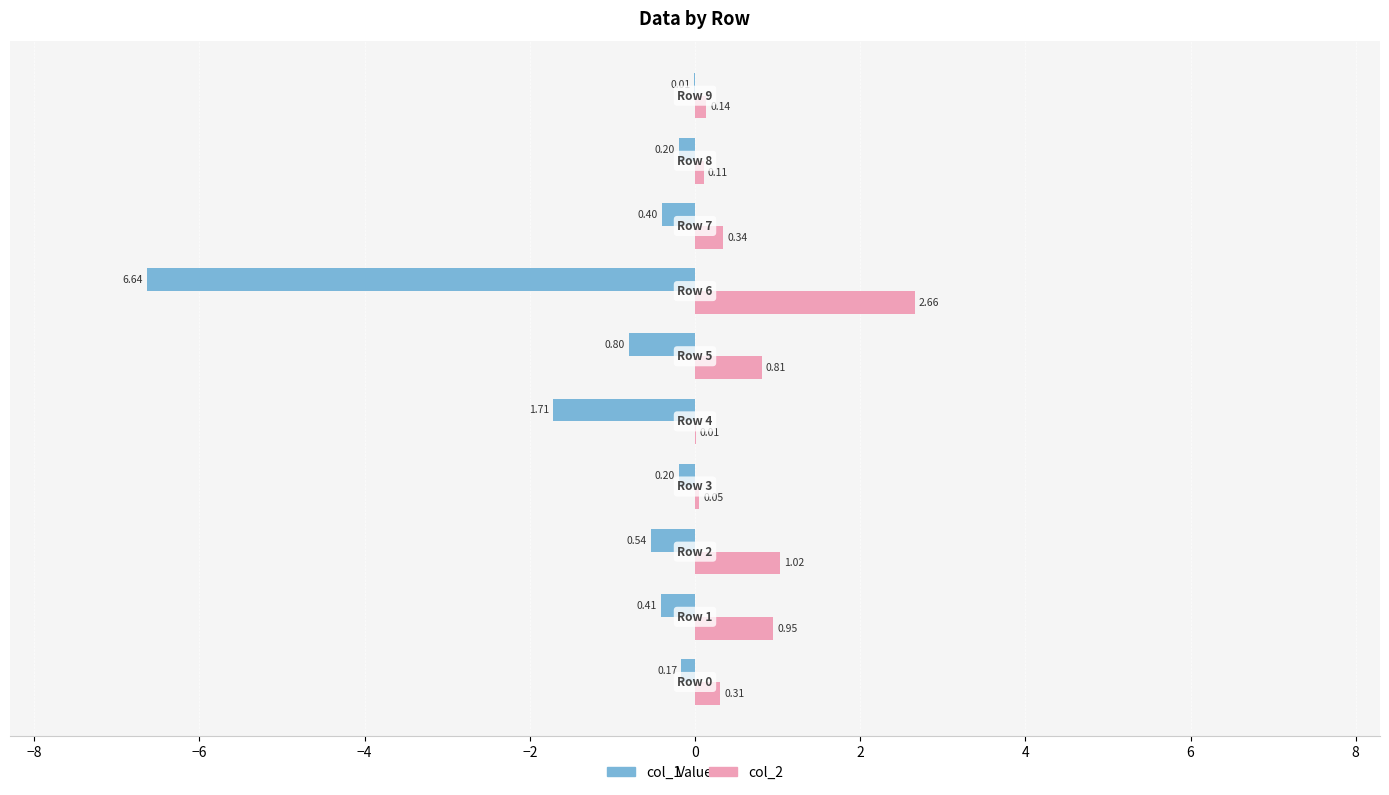

Which series has the largest total across all categories?

col_2